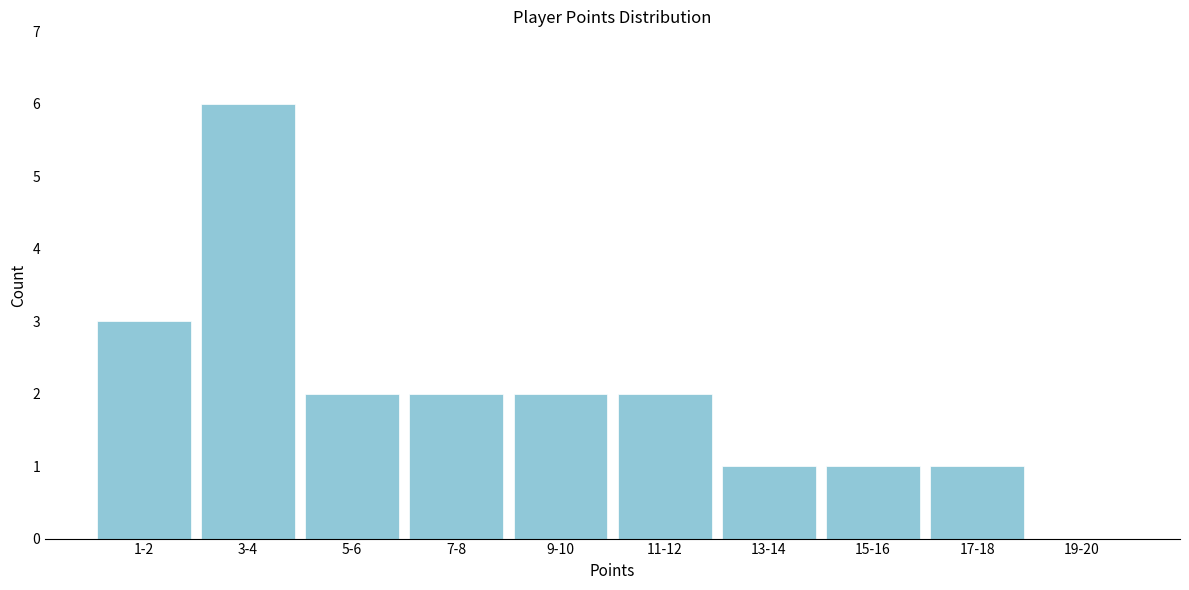

Reading left to right, what are all the values shown in this chart?

1-2=3	3-4=6	5-6=2	7-8=2	9-10=2	11-12=2	13-14=1	15-16=1	17-18=1	19-20=0